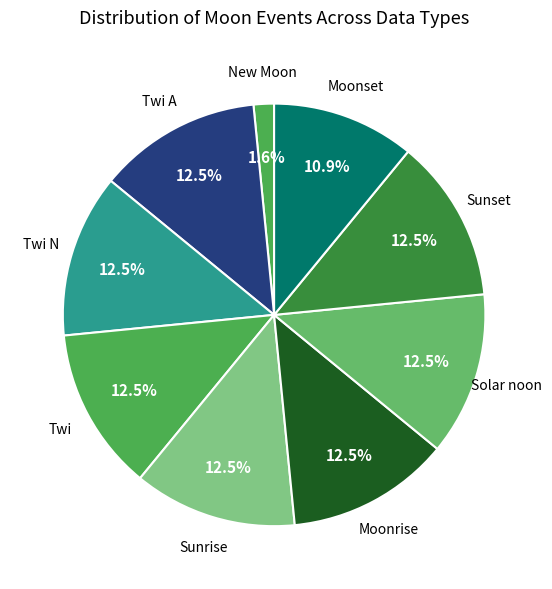

Does Moonrise account for over 50% of the chart?

No